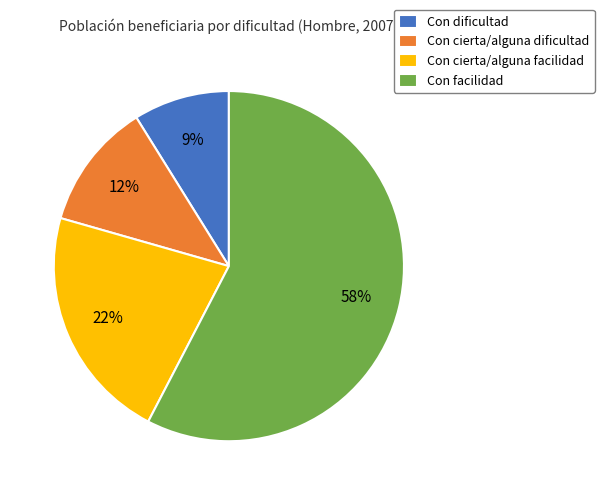

Is Con facilidad the majority of the pie?

Yes